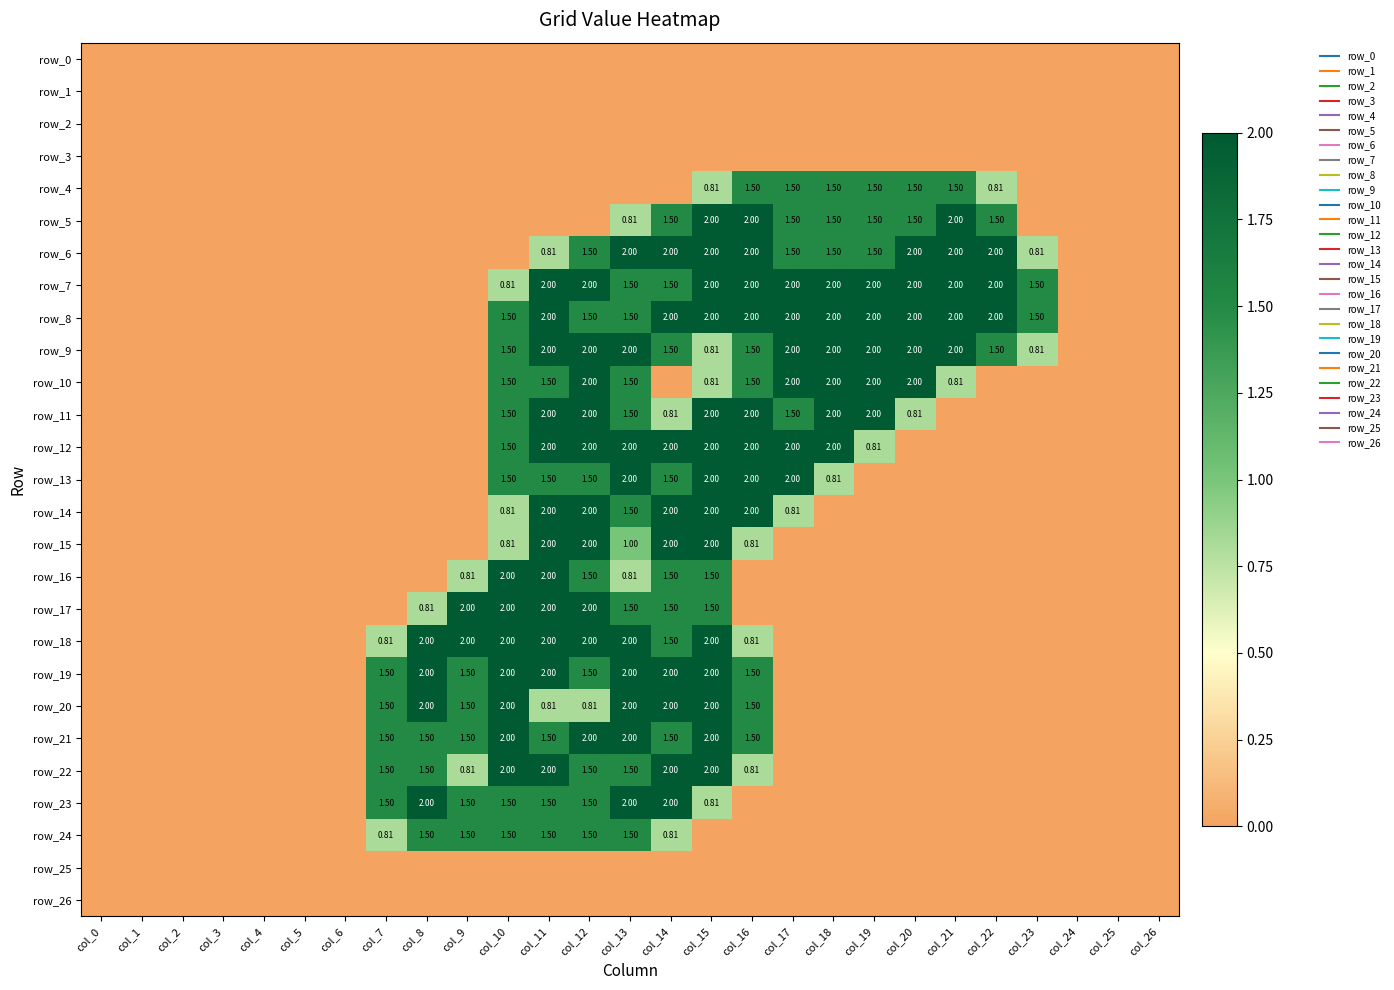

Reading left to right, list all the values displayed in this chart.

row_0: 0.0	0.0	0.0	0.0	0.0	0.0	0.0	0.0	0.0	0.0	0.0	0.0	0.0	0.0	0.0	0.0	0.0	0.0	0.0	0.0	0.0	0.0	0.0	0.0	0.0	0.0	0.0
row_1: 0.0	0.0	0.0	0.0	0.0	0.0	0.0	0.0	0.0	0.0	0.0	0.0	0.0	0.0	0.0	0.0	0.0	0.0	0.0	0.0	0.0	0.0	0.0	0.0	0.0	0.0	0.0
row_2: 0.0	0.0	0.0	0.0	0.0	0.0	0.0	0.0	0.0	0.0	0.0	0.0	0.0	0.0	0.0	0.0	0.0	0.0	0.0	0.0	0.0	0.0	0.0	0.0	0.0	0.0	0.0
row_3: 0.0	0.0	0.0	0.0	0.0	0.0	0.0	0.0	0.0	0.0	0.0	0.0	0.0	0.0	0.0	0.0	0.0	0.0	0.0	0.0	0.0	0.0	0.0	0.0	0.0	0.0	0.0
row_4: 0.0	0.0	0.0	0.0	0.0	0.0	0.0	0.0	0.0	0.0	0.0	0.0	0.0	0.0	0.0	0.8	1.5	1.5	1.5	1.5	1.5	1.5	0.8	0.0	0.0	0.0	0.0
row_5: 0.0	0.0	0.0	0.0	0.0	0.0	0.0	0.0	0.0	0.0	0.0	0.0	0.0	0.8	1.5	2.0	2.0	1.5	1.5	1.5	1.5	2.0	1.5	0.0	0.0	0.0	0.0
row_6: 0.0	0.0	0.0	0.0	0.0	0.0	0.0	0.0	0.0	0.0	0.0	0.8	1.5	2.0	2.0	2.0	2.0	1.5	1.5	1.5	2.0	2.0	2.0	0.8	0.0	0.0	0.0
row_7: 0.0	0.0	0.0	0.0	0.0	0.0	0.0	0.0	0.0	0.0	0.8	2.0	2.0	1.5	1.5	2.0	2.0	2.0	2.0	2.0	2.0	2.0	2.0	1.5	0.0	0.0	0.0
row_8: 0.0	0.0	0.0	0.0	0.0	0.0	0.0	0.0	0.0	0.0	1.5	2.0	1.5	1.5	2.0	2.0	2.0	2.0	2.0	2.0	2.0	2.0	2.0	1.5	0.0	0.0	0.0
row_9: 0.0	0.0	0.0	0.0	0.0	0.0	0.0	0.0	0.0	0.0	1.5	2.0	2.0	2.0	1.5	0.8	1.5	2.0	2.0	2.0	2.0	2.0	1.5	0.8	0.0	0.0	0.0
row_10: 0.0	0.0	0.0	0.0	0.0	0.0	0.0	0.0	0.0	0.0	1.5	1.5	2.0	1.5	0.0	0.8	1.5	2.0	2.0	2.0	2.0	0.8	0.0	0.0	0.0	0.0	0.0
row_11: 0.0	0.0	0.0	0.0	0.0	0.0	0.0	0.0	0.0	0.0	1.5	2.0	2.0	1.5	0.8	2.0	2.0	1.5	2.0	2.0	0.8	0.0	0.0	0.0	0.0	0.0	0.0
row_12: 0.0	0.0	0.0	0.0	0.0	0.0	0.0	0.0	0.0	0.0	1.5	2.0	2.0	2.0	2.0	2.0	2.0	2.0	2.0	0.8	0.0	0.0	0.0	0.0	0.0	0.0	0.0
row_13: 0.0	0.0	0.0	0.0	0.0	0.0	0.0	0.0	0.0	0.0	1.5	1.5	1.5	2.0	1.5	2.0	2.0	2.0	0.8	0.0	0.0	0.0	0.0	0.0	0.0	0.0	0.0
row_14: 0.0	0.0	0.0	0.0	0.0	0.0	0.0	0.0	0.0	0.0	0.8	2.0	2.0	1.5	2.0	2.0	2.0	0.8	0.0	0.0	0.0	0.0	0.0	0.0	0.0	0.0	0.0
row_15: 0.0	0.0	0.0	0.0	0.0	0.0	0.0	0.0	0.0	0.0	0.8	2.0	2.0	1.0	2.0	2.0	0.8	0.0	0.0	0.0	0.0	0.0	0.0	0.0	0.0	0.0	0.0
row_16: 0.0	0.0	0.0	0.0	0.0	0.0	0.0	0.0	0.0	0.8	2.0	2.0	1.5	0.8	1.5	1.5	0.0	0.0	0.0	0.0	0.0	0.0	0.0	0.0	0.0	0.0	0.0
row_17: 0.0	0.0	0.0	0.0	0.0	0.0	0.0	0.0	0.8	2.0	2.0	2.0	2.0	1.5	1.5	1.5	0.0	0.0	0.0	0.0	0.0	0.0	0.0	0.0	0.0	0.0	0.0
row_18: 0.0	0.0	0.0	0.0	0.0	0.0	0.0	0.8	2.0	2.0	2.0	2.0	2.0	2.0	1.5	2.0	0.8	0.0	0.0	0.0	0.0	0.0	0.0	0.0	0.0	0.0	0.0
row_19: 0.0	0.0	0.0	0.0	0.0	0.0	0.0	1.5	2.0	1.5	2.0	2.0	1.5	2.0	2.0	2.0	1.5	0.0	0.0	0.0	0.0	0.0	0.0	0.0	0.0	0.0	0.0
row_20: 0.0	0.0	0.0	0.0	0.0	0.0	0.0	1.5	2.0	1.5	2.0	0.8	0.8	2.0	2.0	2.0	1.5	0.0	0.0	0.0	0.0	0.0	0.0	0.0	0.0	0.0	0.0
row_21: 0.0	0.0	0.0	0.0	0.0	0.0	0.0	1.5	1.5	1.5	2.0	1.5	2.0	2.0	1.5	2.0	1.5	0.0	0.0	0.0	0.0	0.0	0.0	0.0	0.0	0.0	0.0
row_22: 0.0	0.0	0.0	0.0	0.0	0.0	0.0	1.5	1.5	0.8	2.0	2.0	1.5	1.5	2.0	2.0	0.8	0.0	0.0	0.0	0.0	0.0	0.0	0.0	0.0	0.0	0.0
row_23: 0.0	0.0	0.0	0.0	0.0	0.0	0.0	1.5	2.0	1.5	1.5	1.5	1.5	2.0	2.0	0.8	0.0	0.0	0.0	0.0	0.0	0.0	0.0	0.0	0.0	0.0	0.0
row_24: 0.0	0.0	0.0	0.0	0.0	0.0	0.0	0.8	1.5	1.5	1.5	1.5	1.5	1.5	0.8	0.0	0.0	0.0	0.0	0.0	0.0	0.0	0.0	0.0	0.0	0.0	0.0
row_25: 0.0	0.0	0.0	0.0	0.0	0.0	0.0	0.0	0.0	0.0	0.0	0.0	0.0	0.0	0.0	0.0	0.0	0.0	0.0	0.0	0.0	0.0	0.0	0.0	0.0	0.0	0.0
row_26: 0.0	0.0	0.0	0.0	0.0	0.0	0.0	0.0	0.0	0.0	0.0	0.0	0.0	0.0	0.0	0.0	0.0	0.0	0.0	0.0	0.0	0.0	0.0	0.0	0.0	0.0	0.0